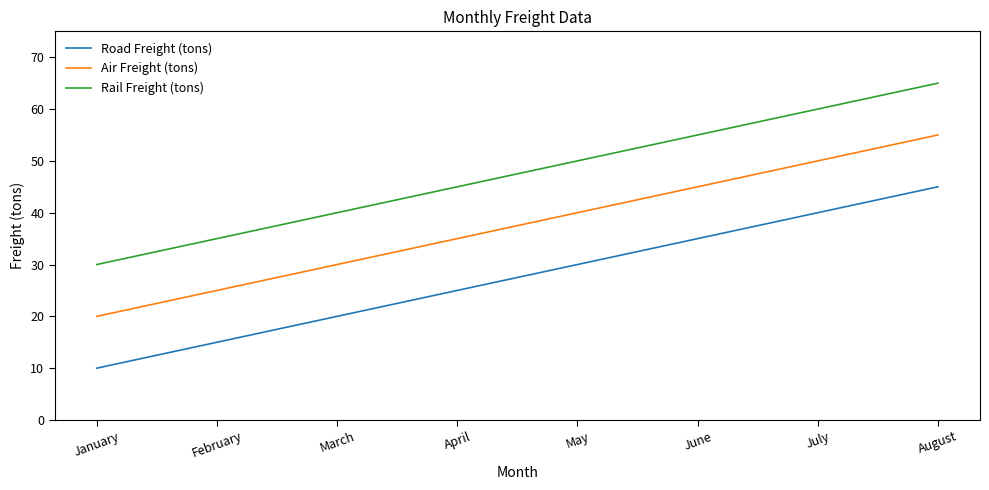

At how many categories does at least one series exceed 47?

4